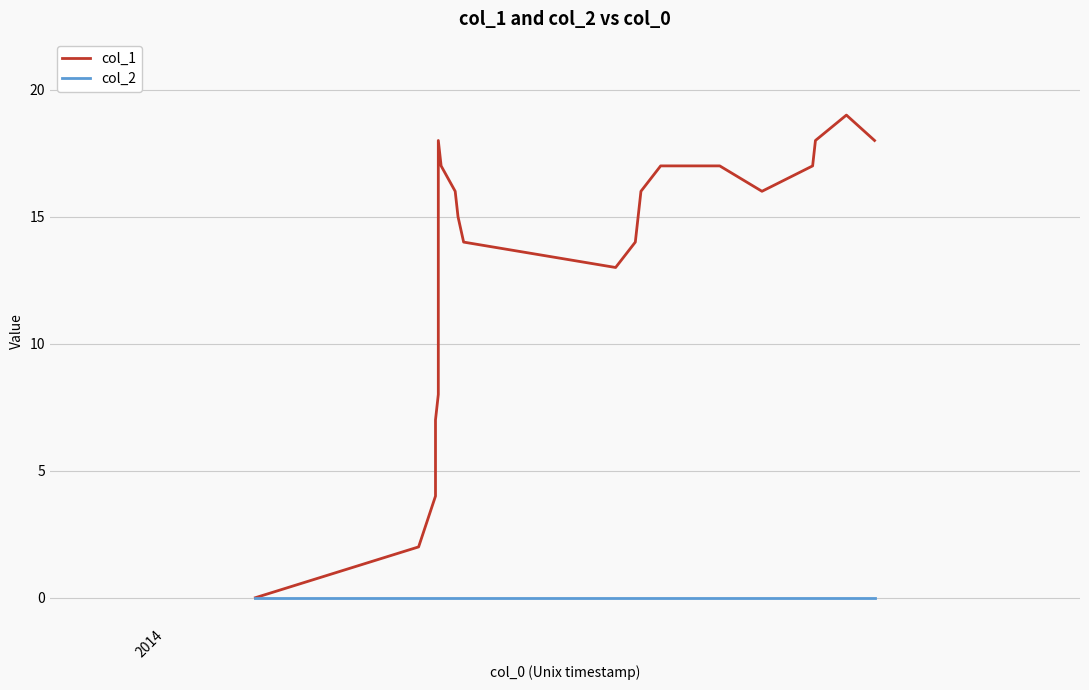

Where is col_2 nearest to the value 0?

2014